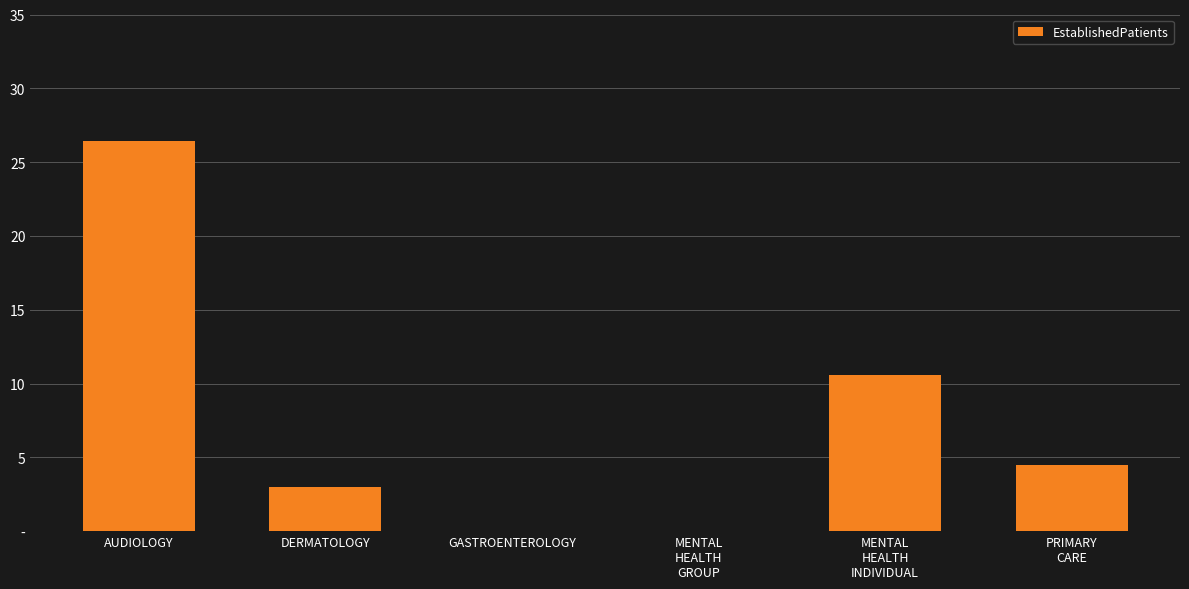

What is the label of the 2nd bar from the left?

DERMATOLOGY